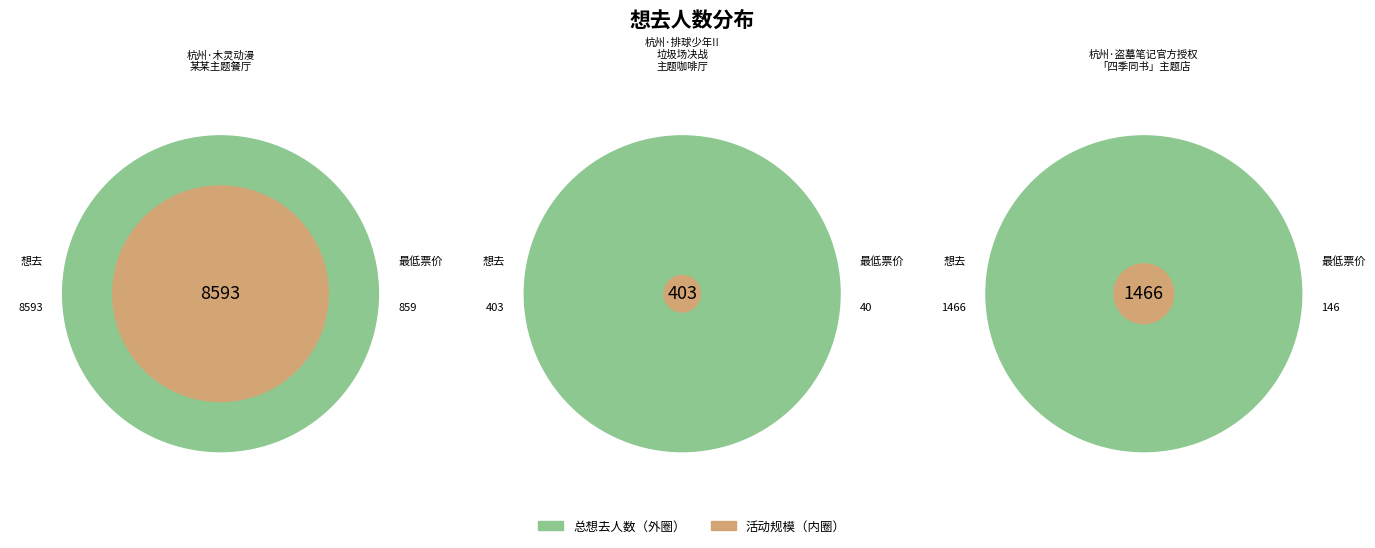

Rank the categories by value from highest to lowest.

杭州·木灵动漫 某某主题餐厅, 杭州·盗墓笔记官方授权「四季同书」主题店, 杭州·排球少年!!垃圾场决战 主题咖啡厅